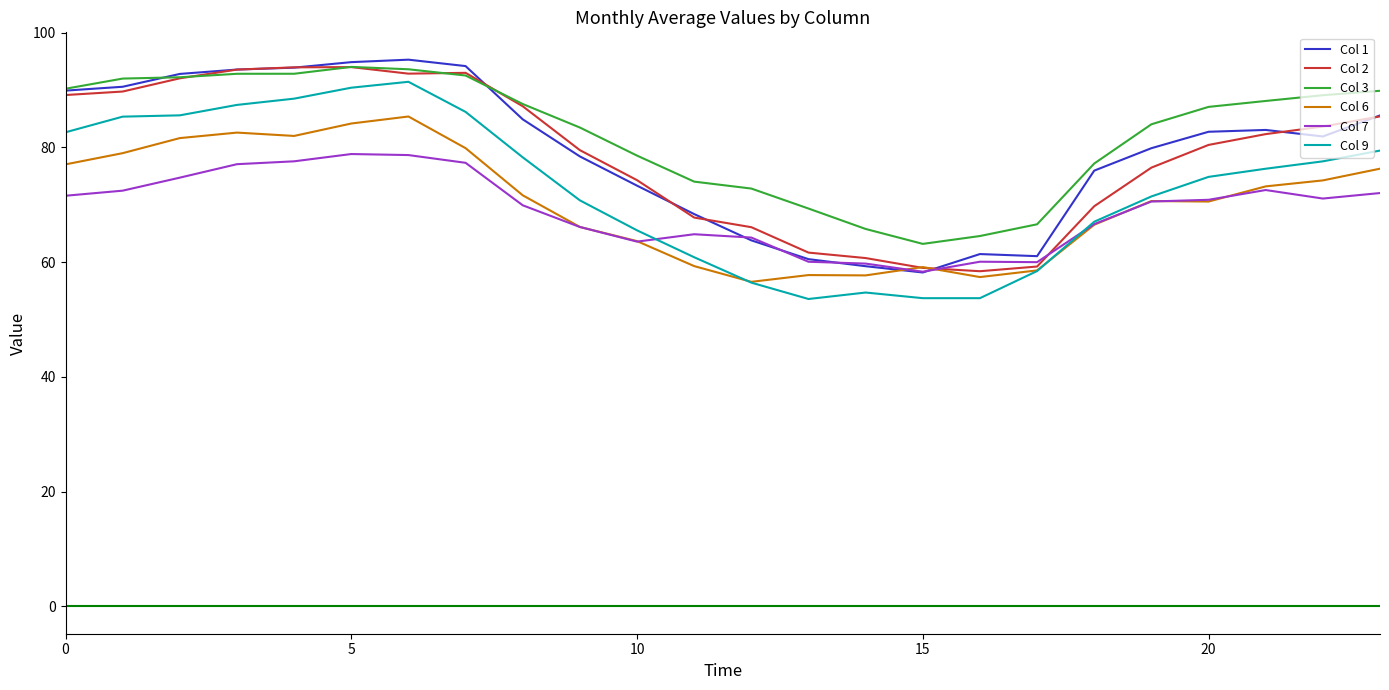

True or false: Col 6 and Col 3 intersect in this chart.

False